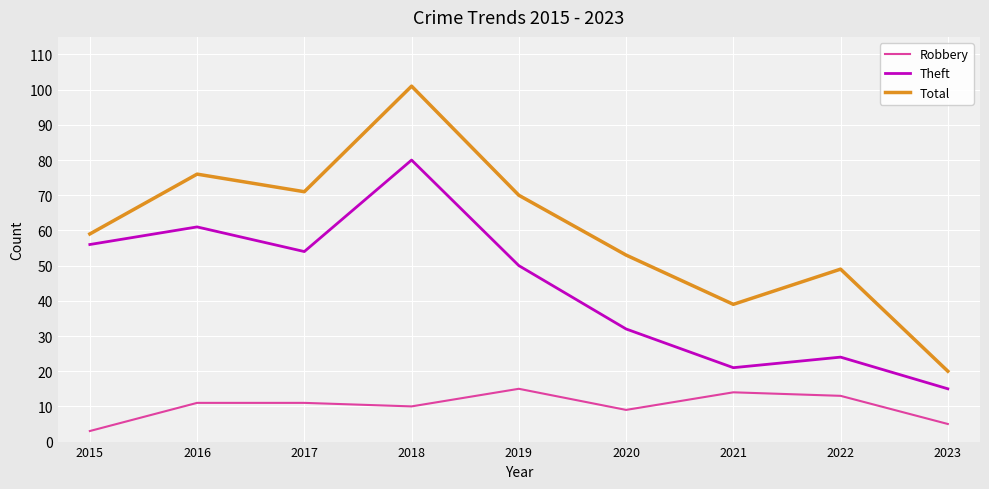

How many lines are shown in the chart?

3